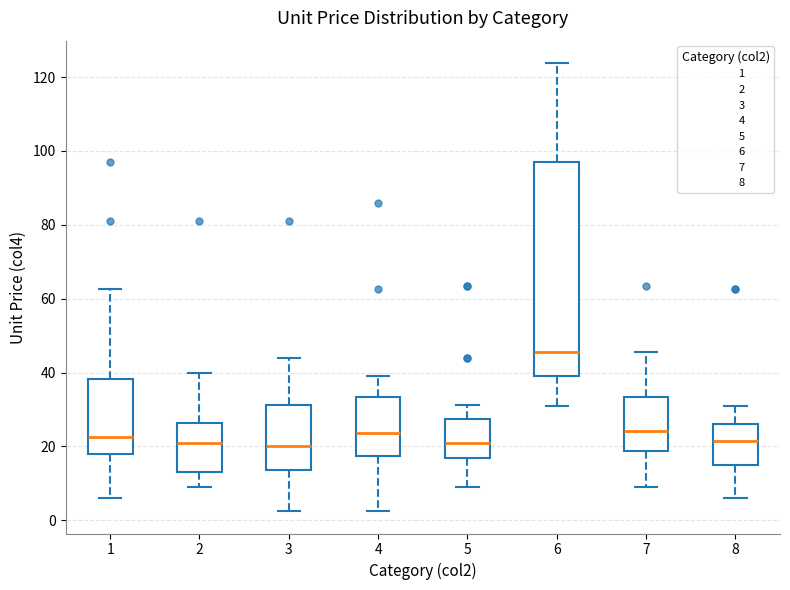

Where does the upper whisker of the box at x = 7 end on the y-axis? The values are not printed on the chart, so give them approximately, as read against the axis.

46